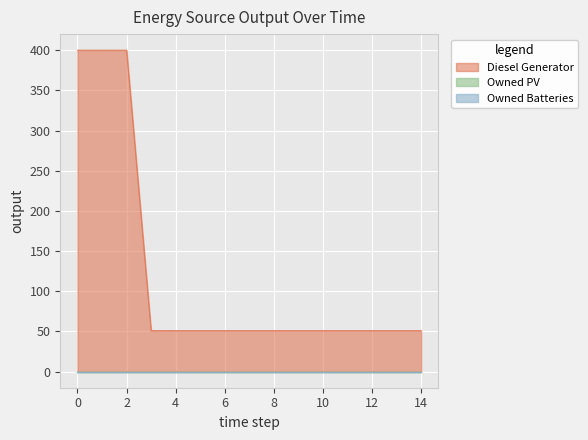

True or false: Owned PV has a value of 0 at 1.

True